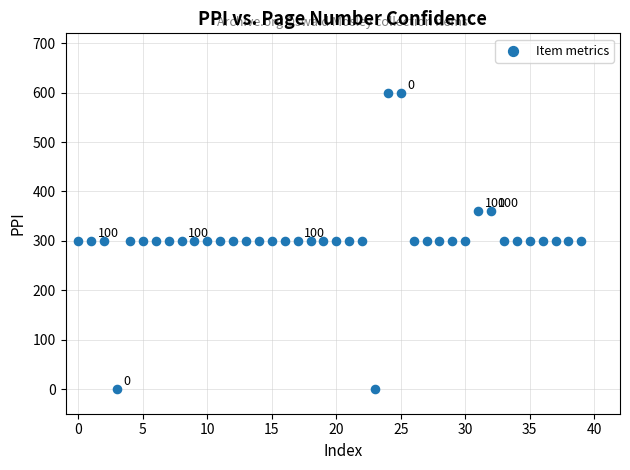

What is the range of Y values (max minus min)?

600